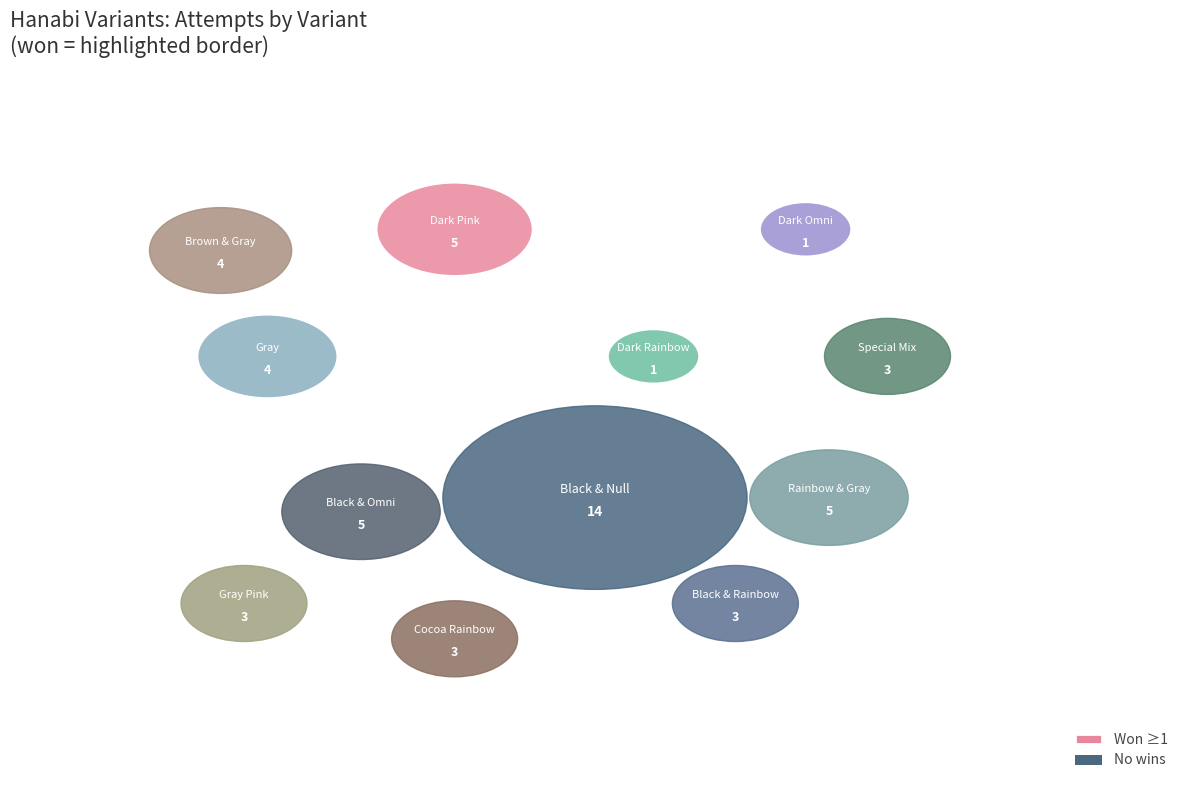

Does any single category account for the majority?

No